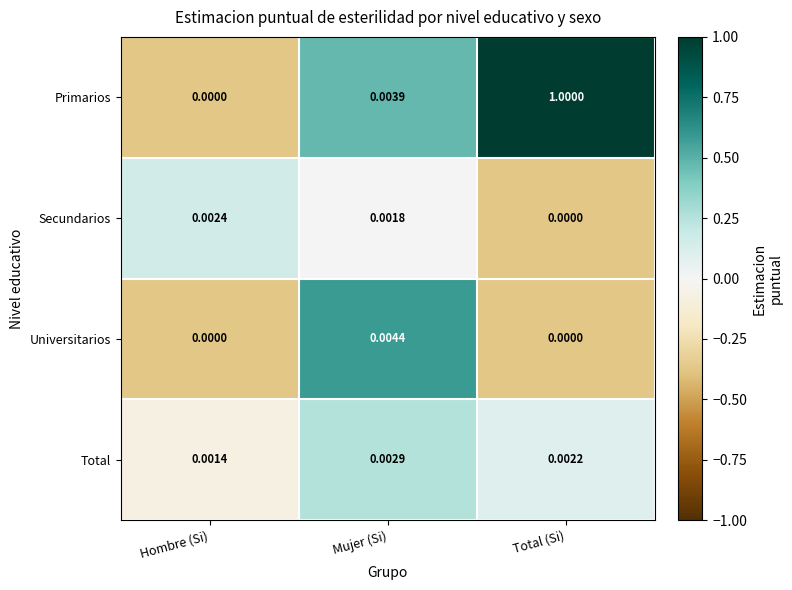

At Mujer (Si), list the series in order from largest to smallest.

Universitarios, Primarios, Total, Secundarios